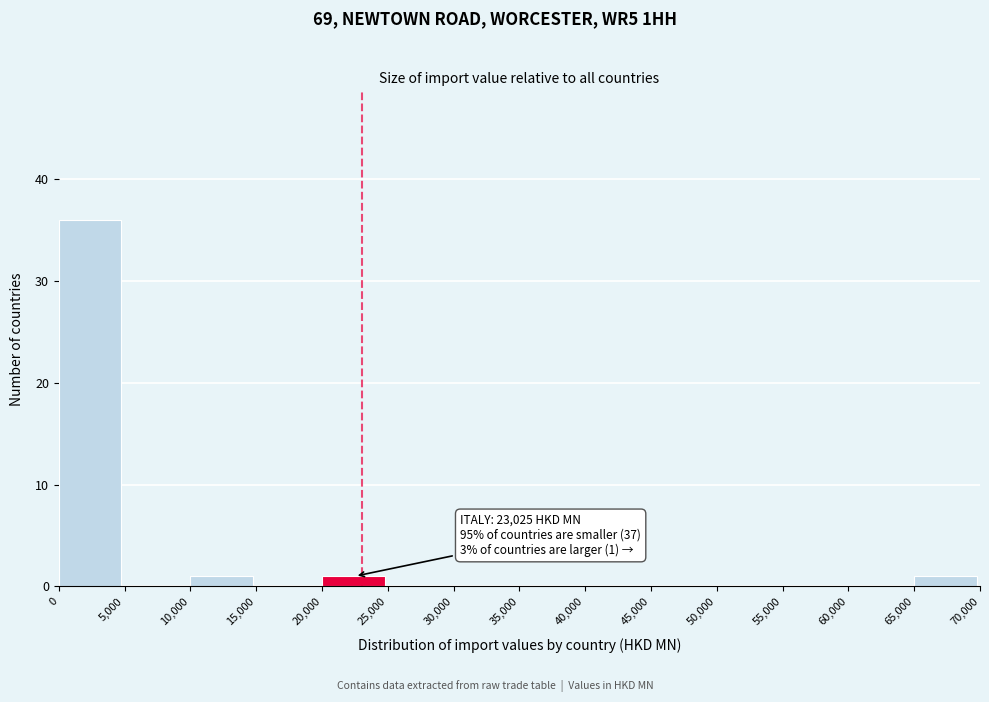

Over which range of the x-axis is the bar tallest?

0 to 5,000